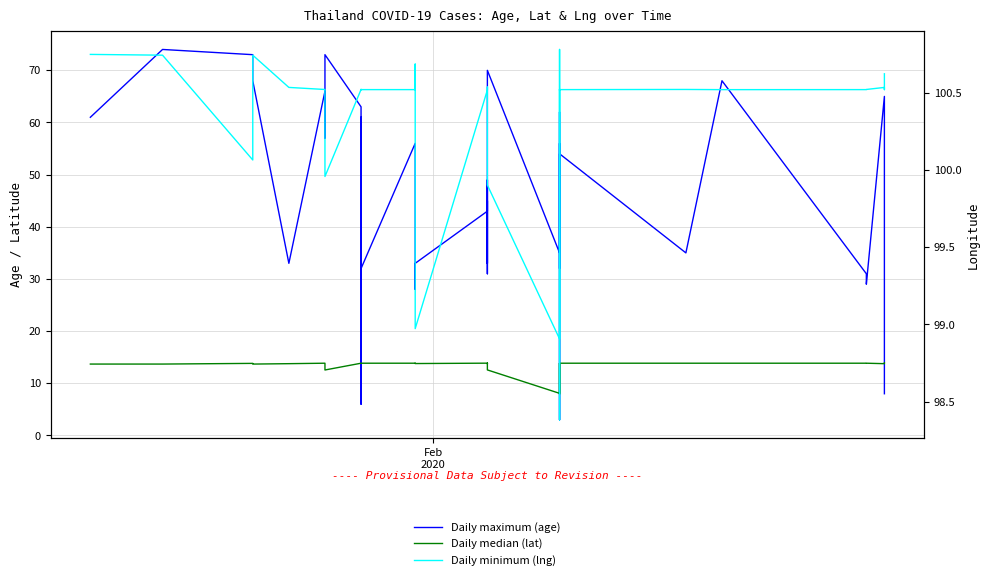

Which series has the largest range (max minus min)?

Daily maximum (age)